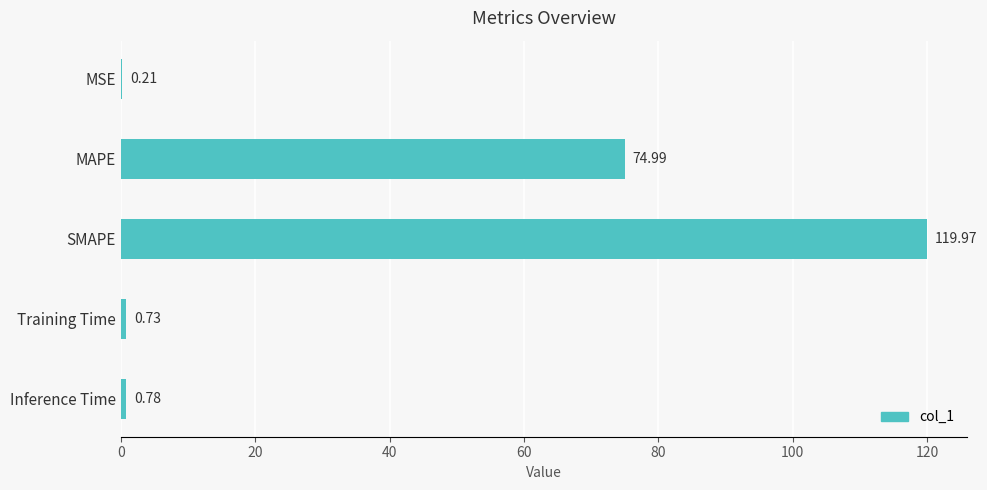

What is the sum of all values?

196.7